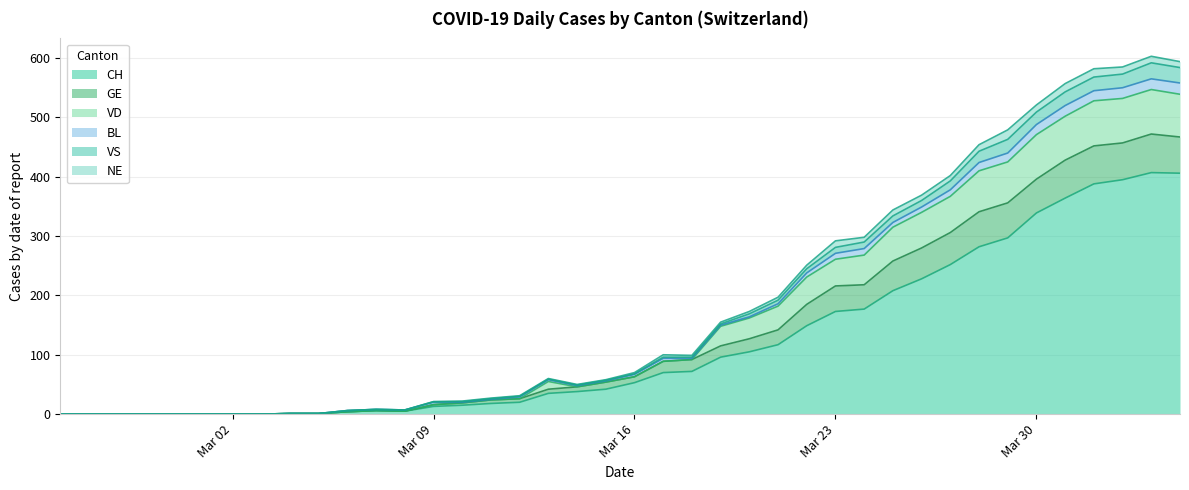

Does the chart display data point markers on the line(s)?

No